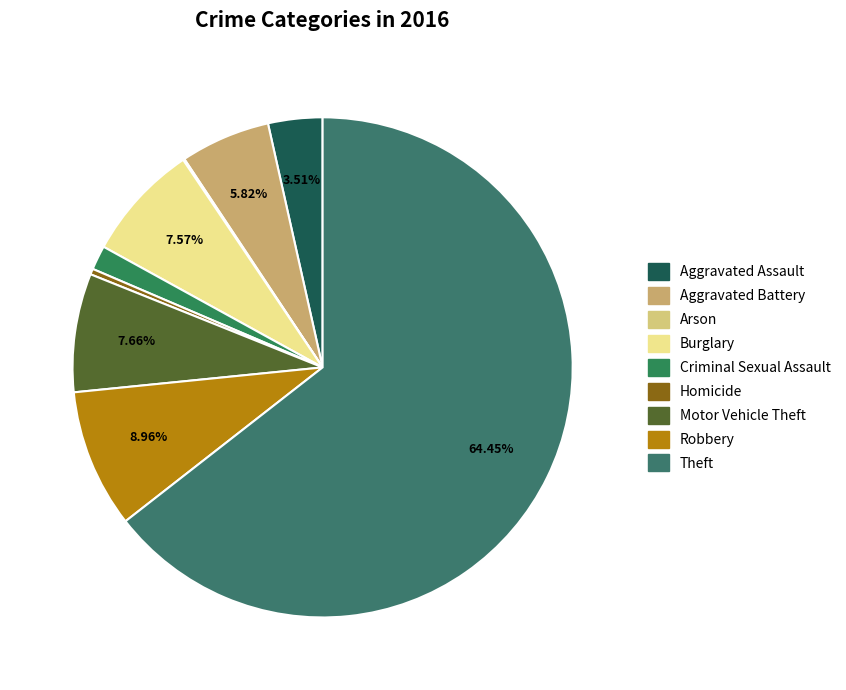

What is the smallest slice in the pie chart?

Arson